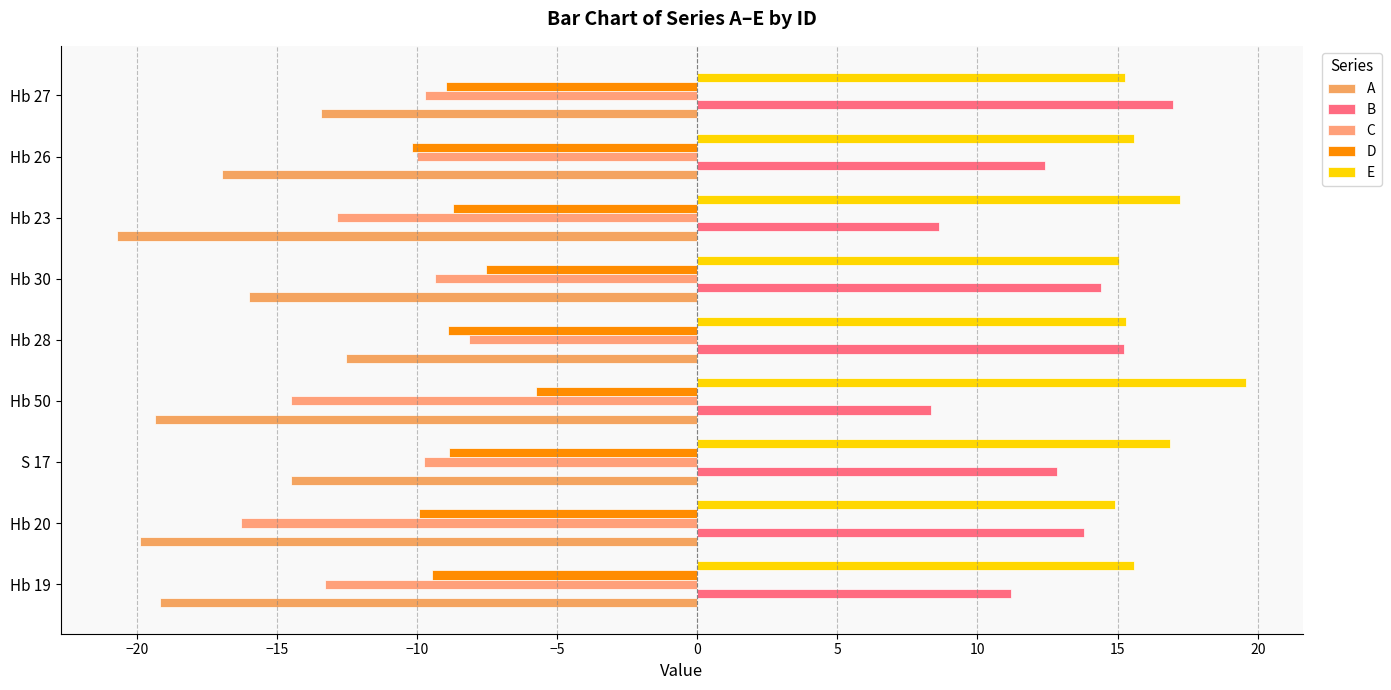

Count the number of categories in the chart.

9